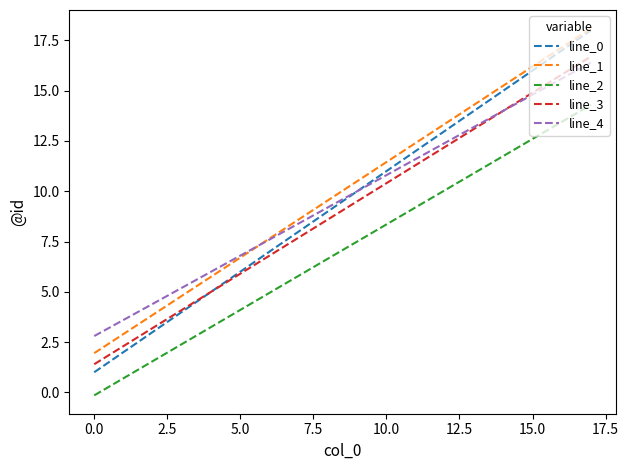

Which series has the largest range (max minus min)?

line_0